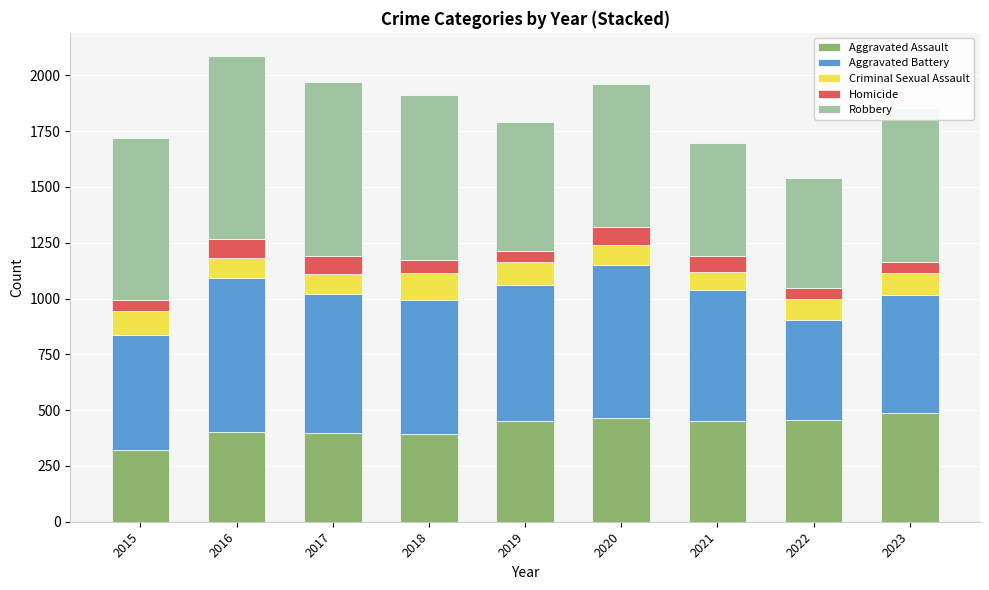

How many bars are there in total?

9